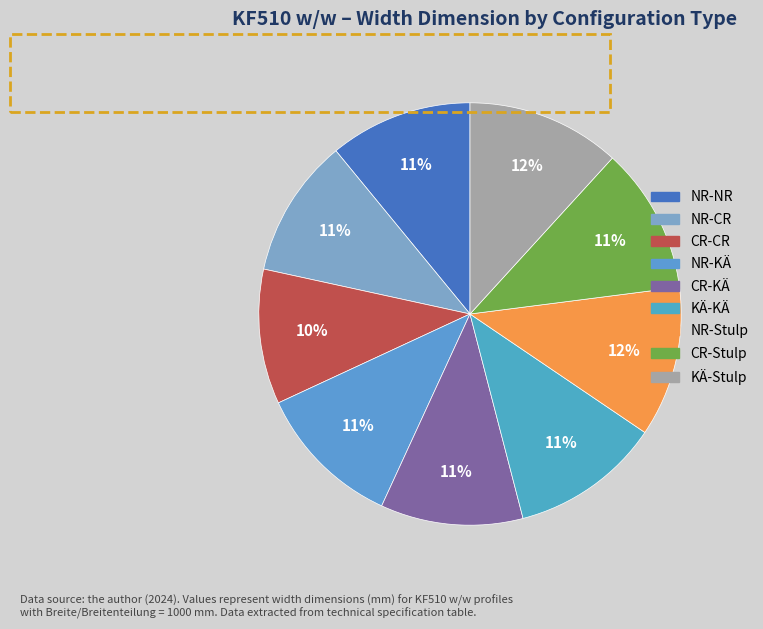

To the nearest percent, what percentage of the pie is CR-KÄ?

11%